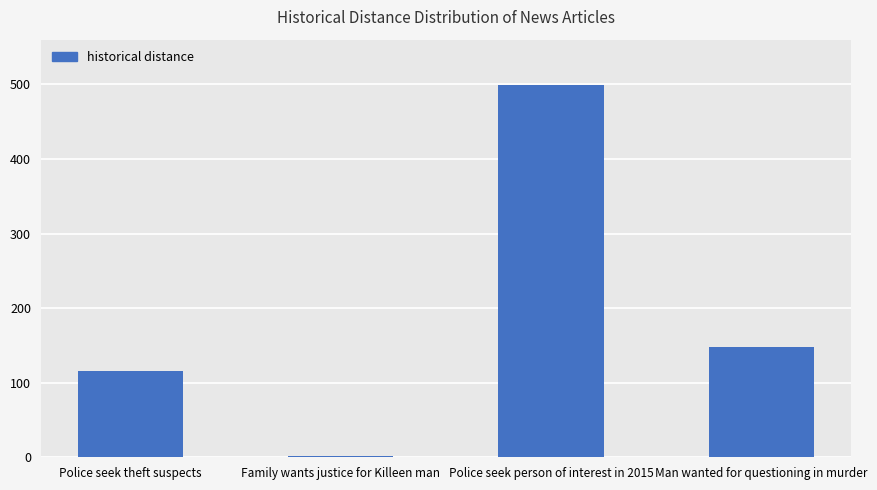

What is the difference between the second highest and second lowest values?

32